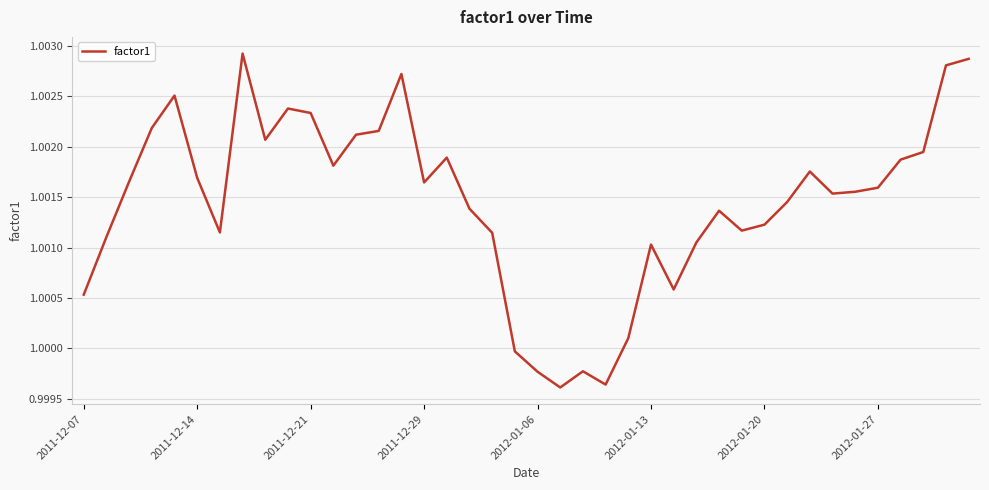

Is this an area chart (filled region under the line)?

No